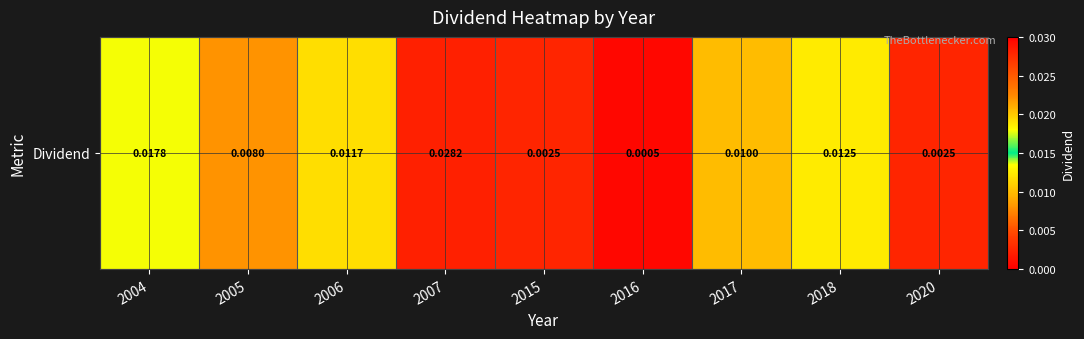

How many categories are shown in the chart?

9